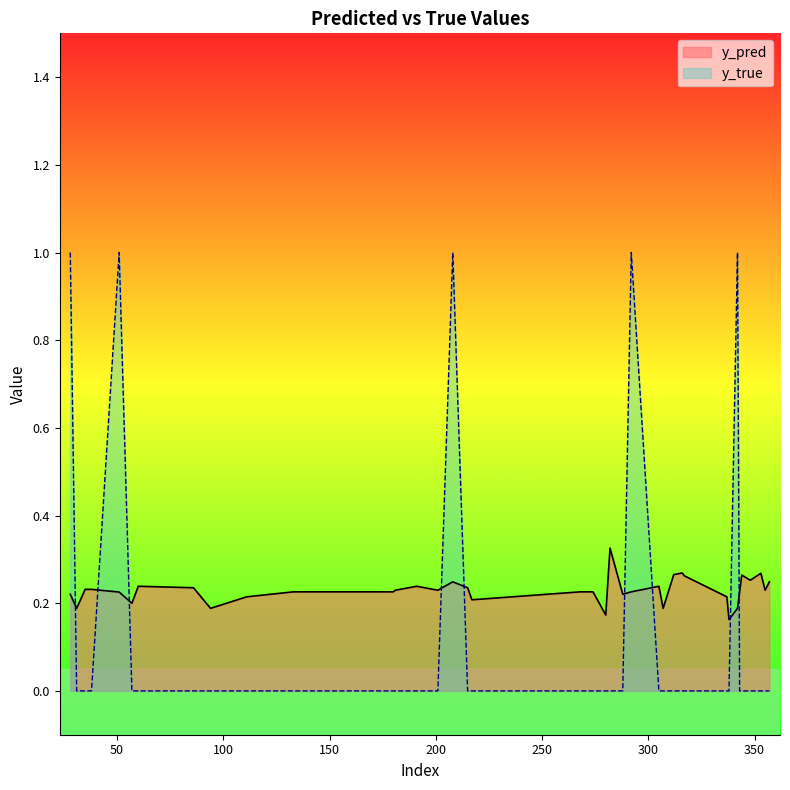

True or false: y_pred and y_true intersect in this chart.

True